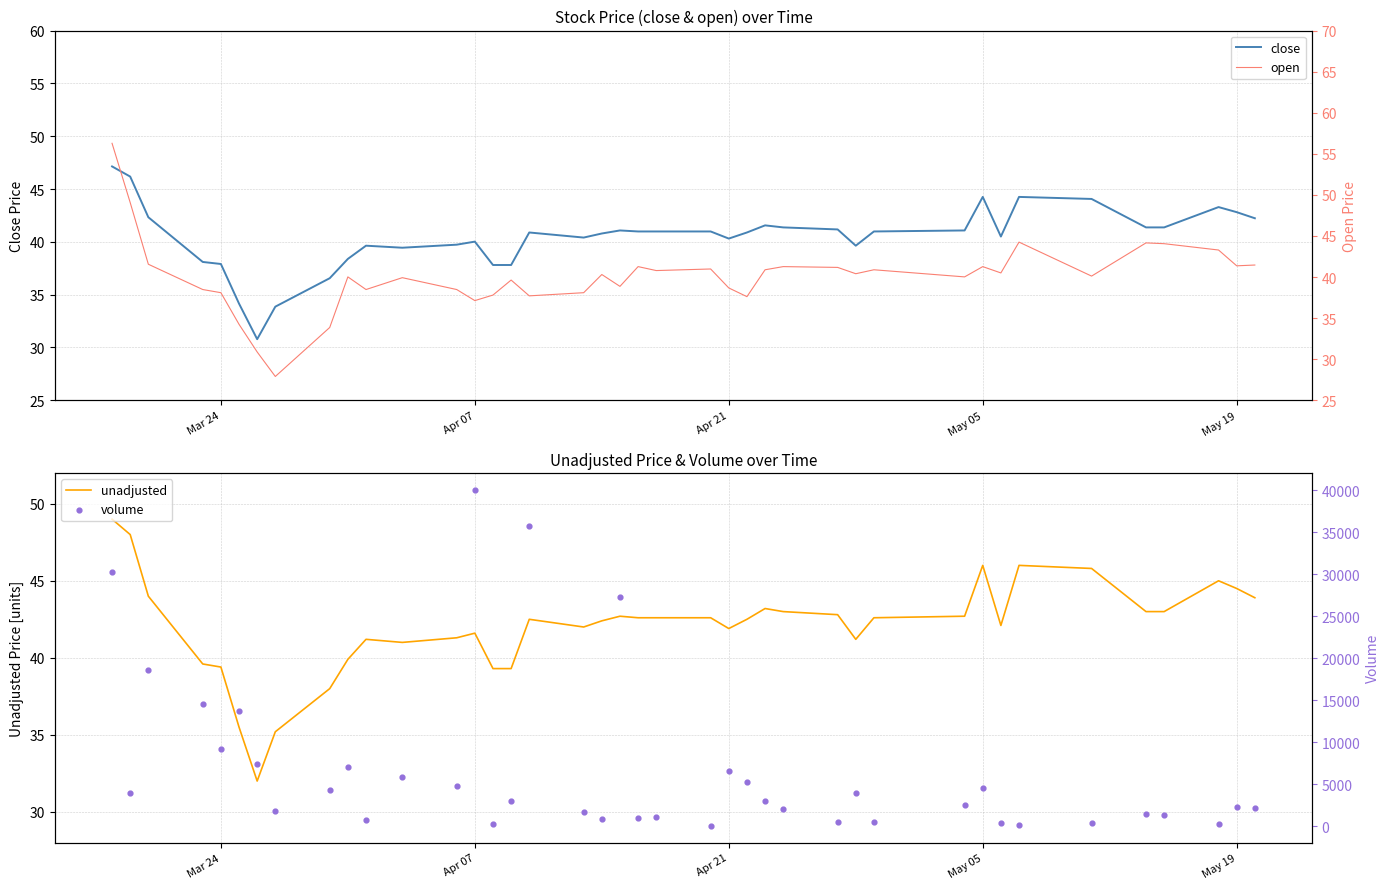

What are all the series names shown in the legend?

close, unadjusted, open, volume